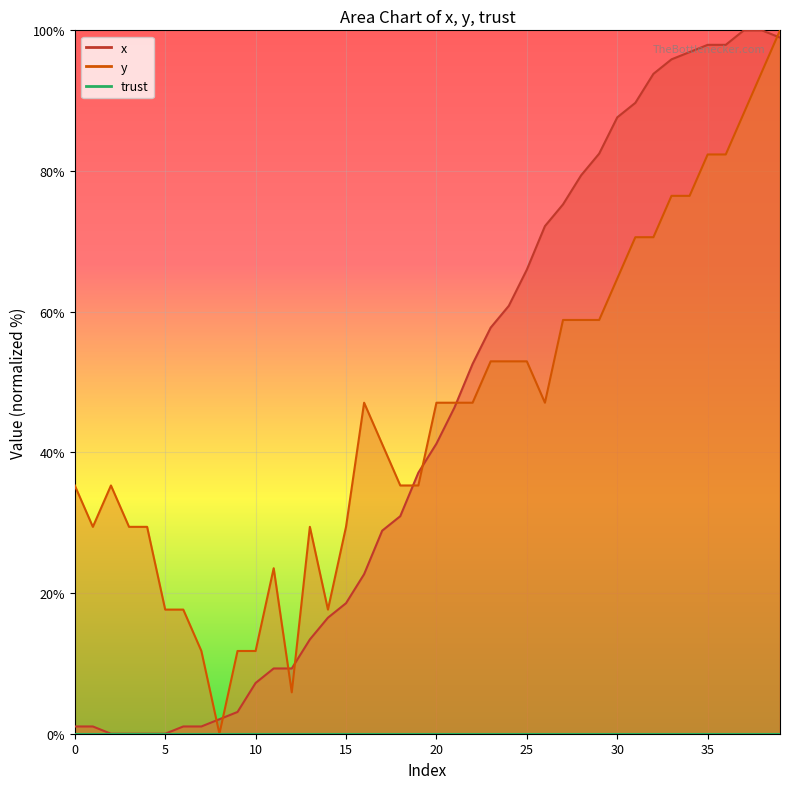

At which label does x reach its peak?

37